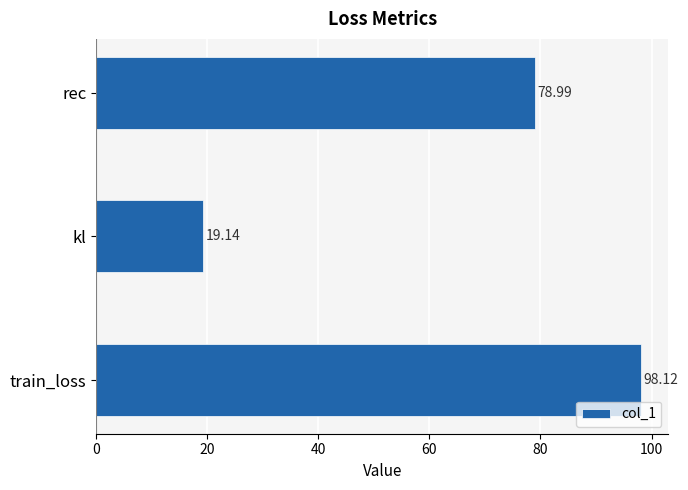

How many values are below 78?

1